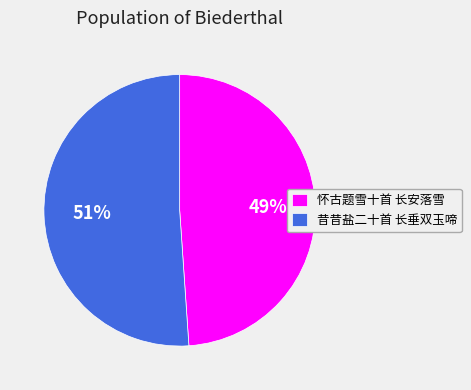

How many segments does this pie chart have?

2